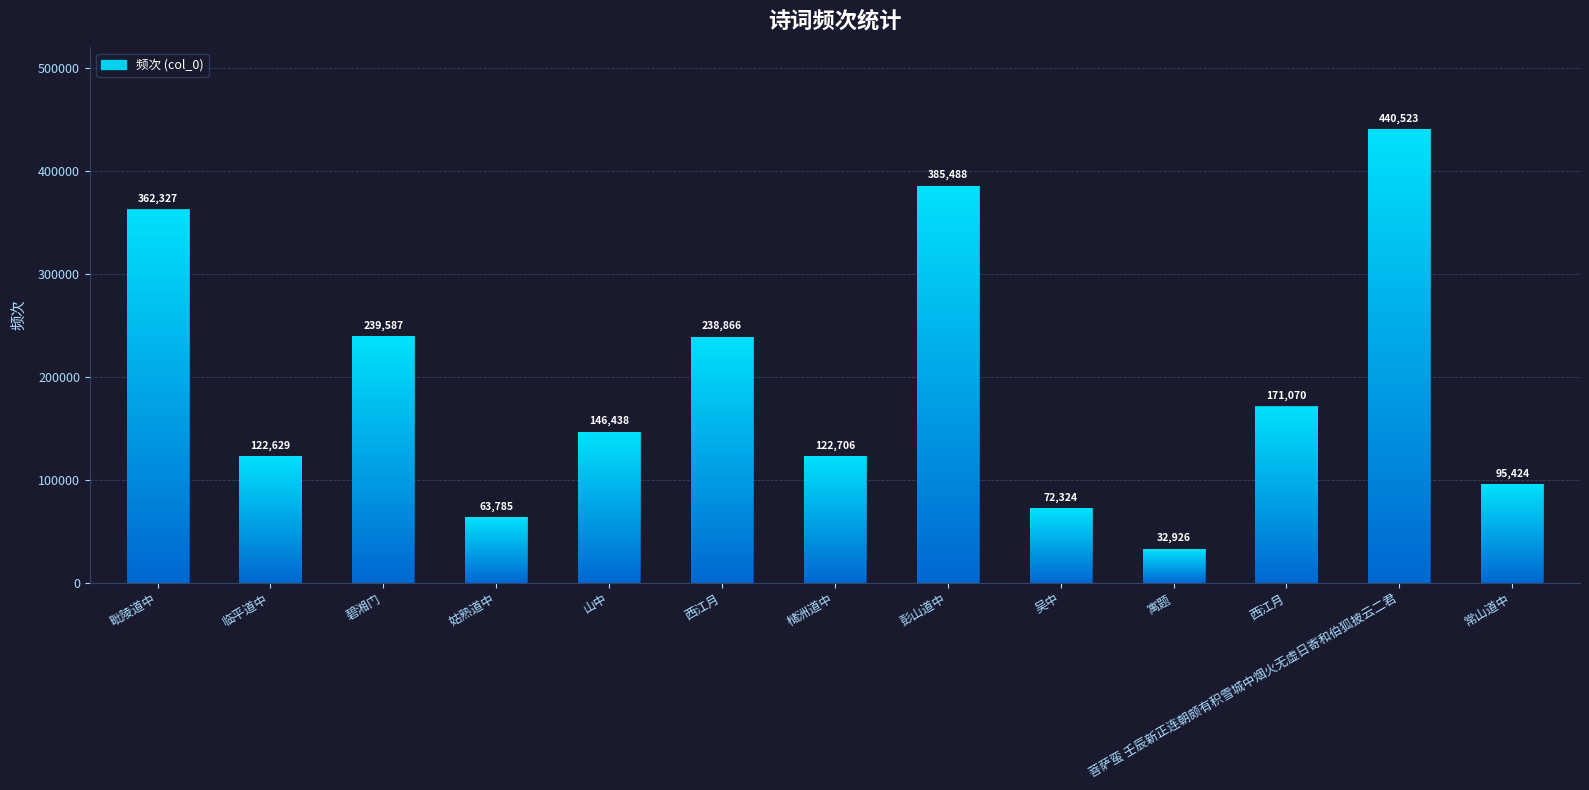

How many data points does each series have?

13